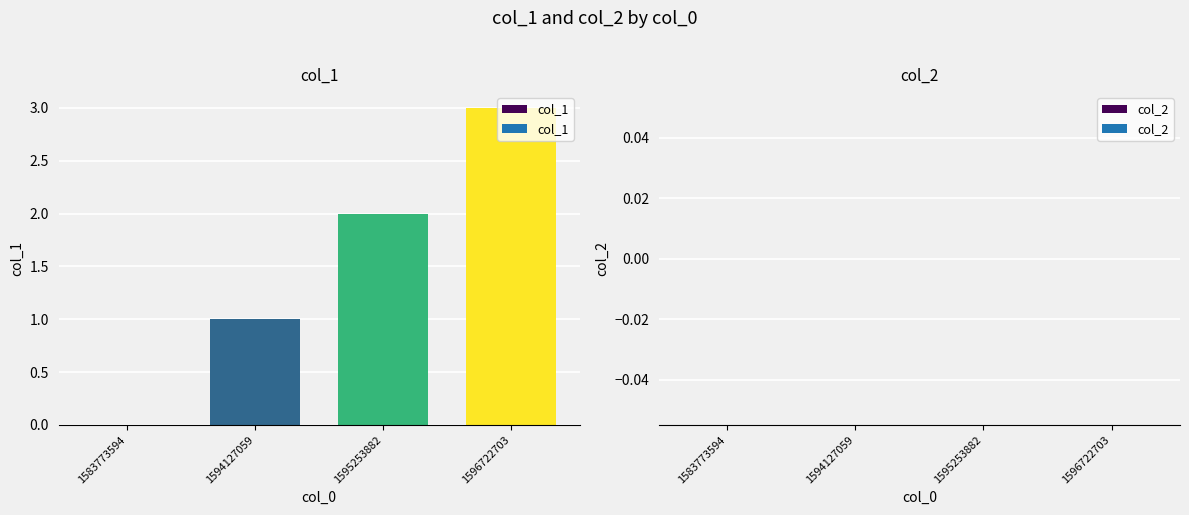

The value at 1583773594 is -2. True or false?

False